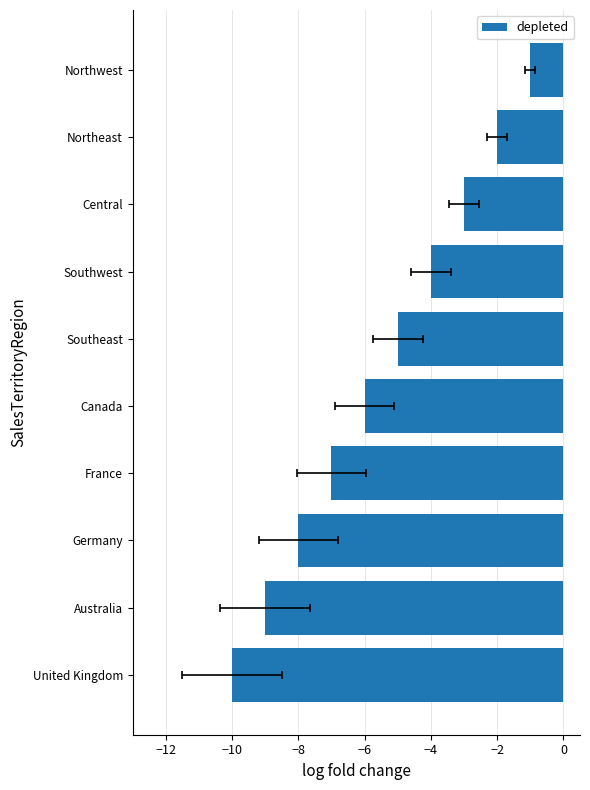

True or false: the data shows -4 at Southwest.

True